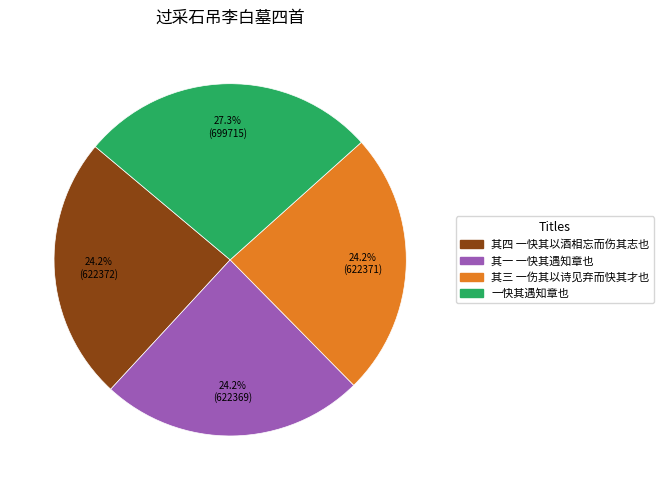

Does any single category account for the majority?

No